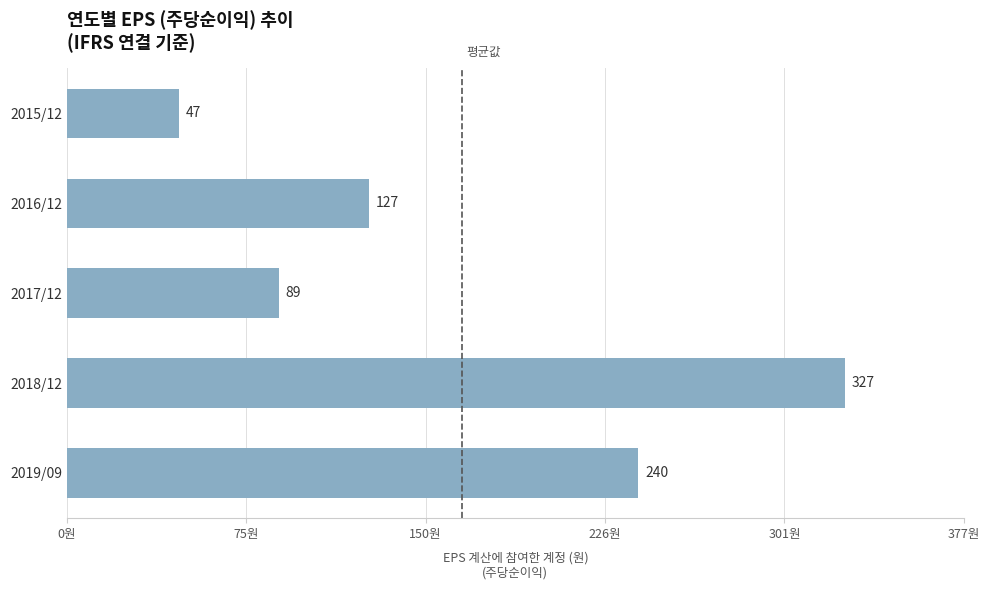

What position from the bottom is 2017/12?

3